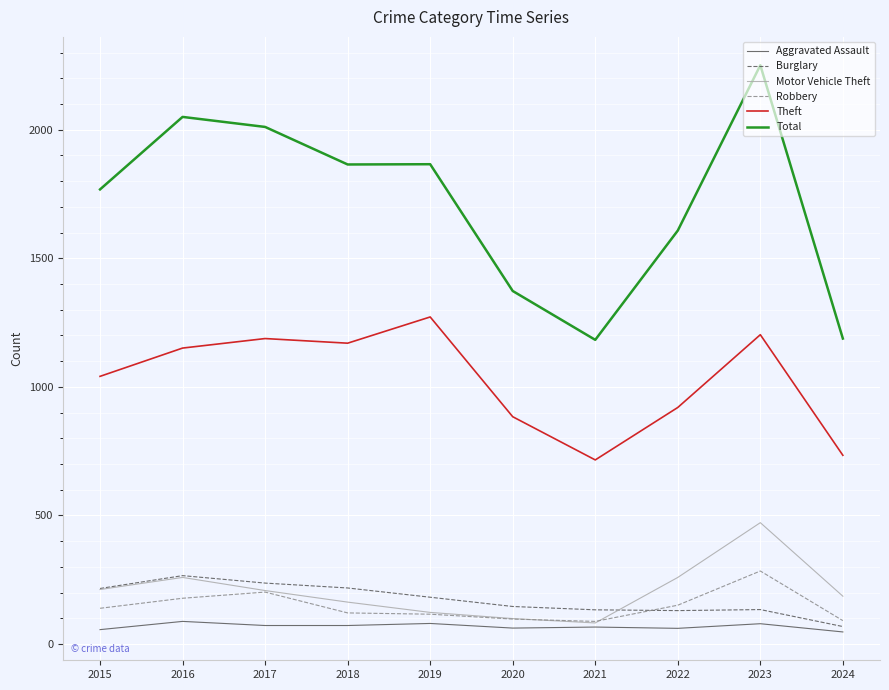

Which series changed the most between 2022 and 2023?

Total